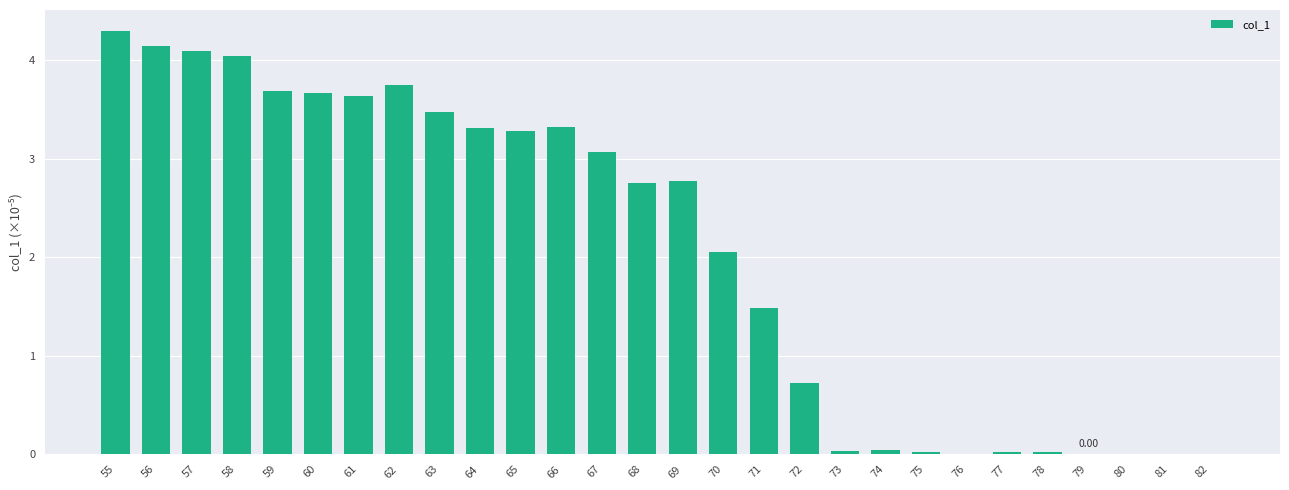

What is the average value?

2.1